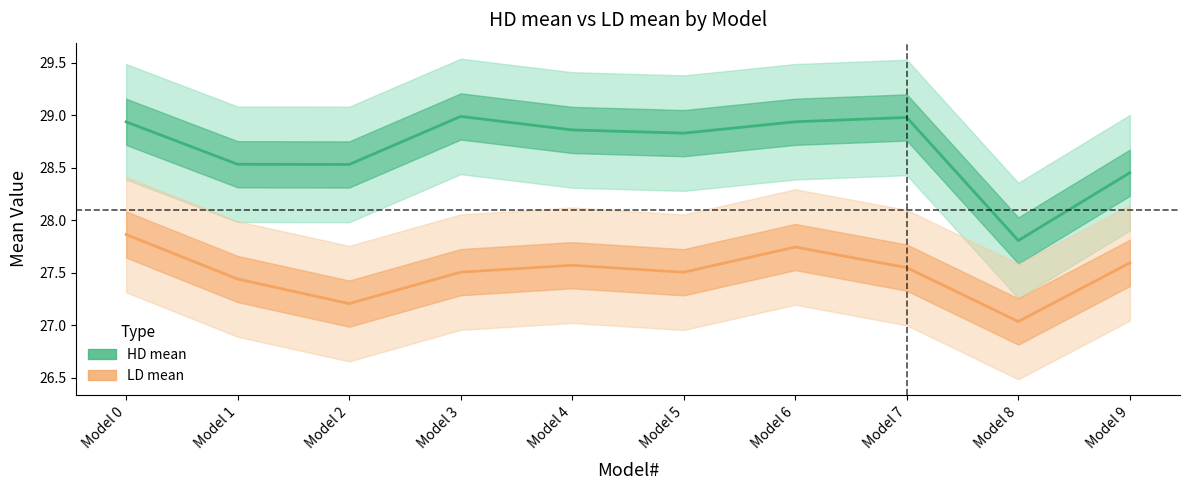

What is the sum of all LD mean values?

275.0